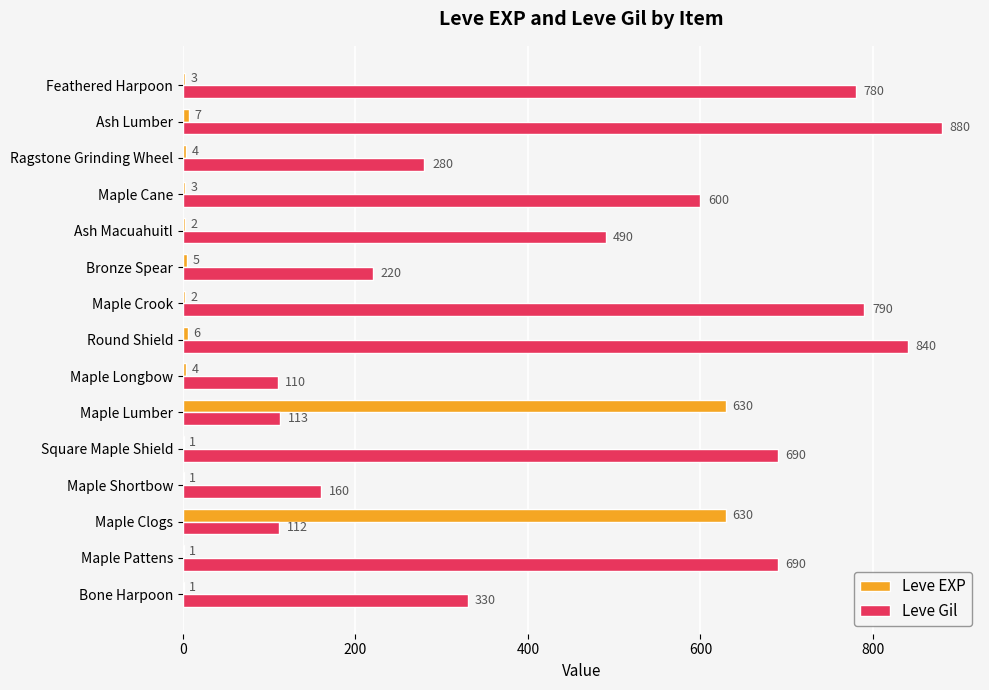

How many categories are shown in the chart?

15